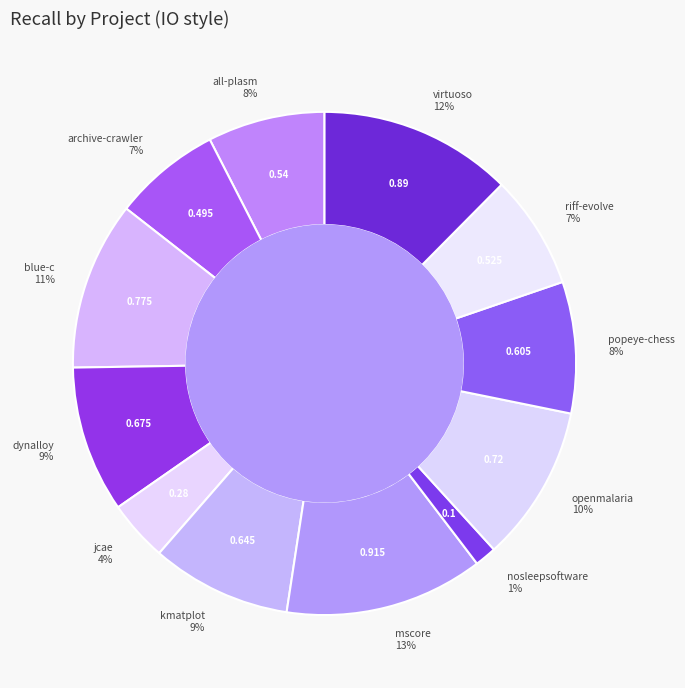

Count the number of slices in the pie.

12